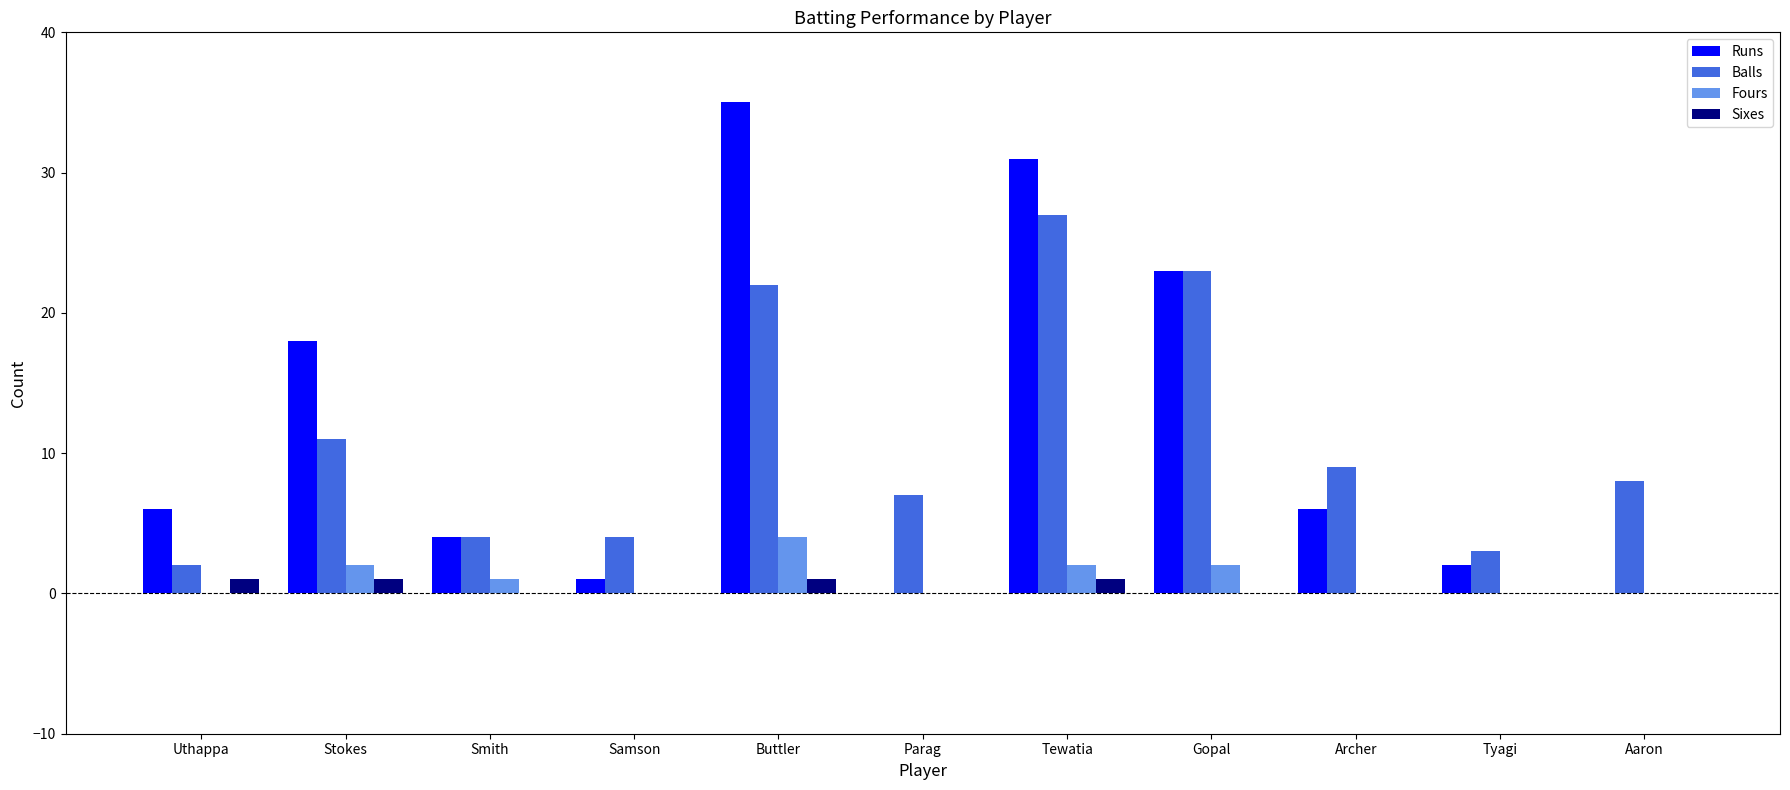

Is the value of Runs at Stokes greater than the value of Sixes at Smith?

Yes